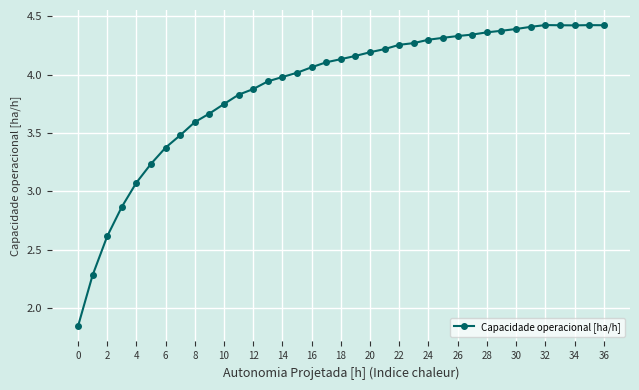

What is the difference between the second highest and second lowest values?

2.1